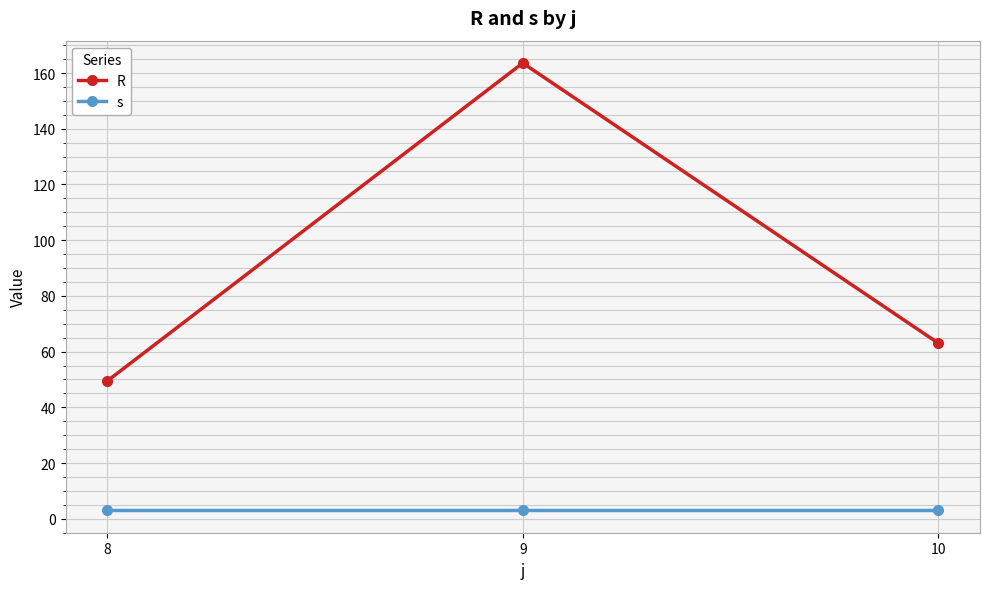

Reading left to right, list all the values displayed in this chart.

R: 49.4	163.6	63.0
s: 3.0	3.0	3.0